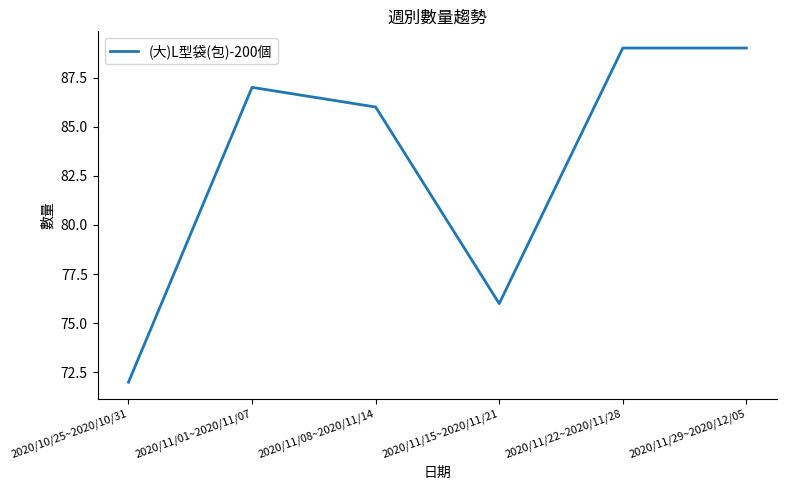

Count the number of categories in the chart.

6